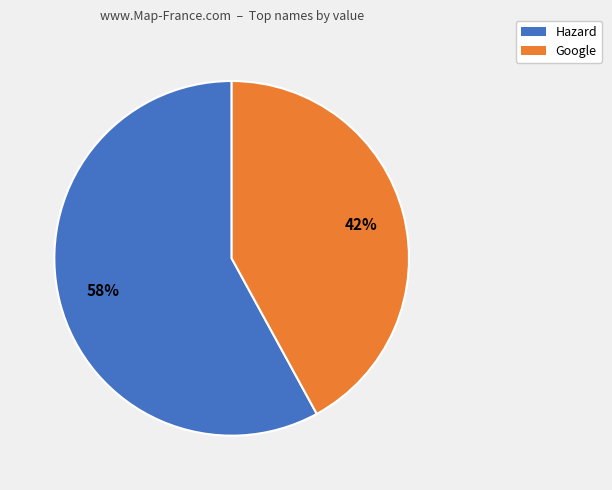

Between Google and Hazard, which is larger?

Hazard